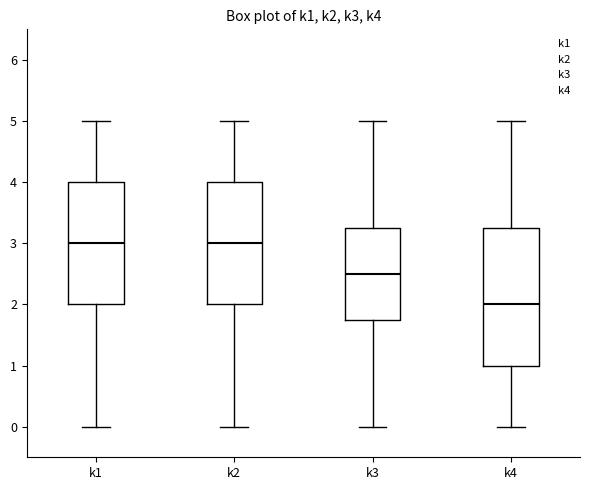

Comparing the boxes themselves (not the whiskers), which one is the tallest?

k4